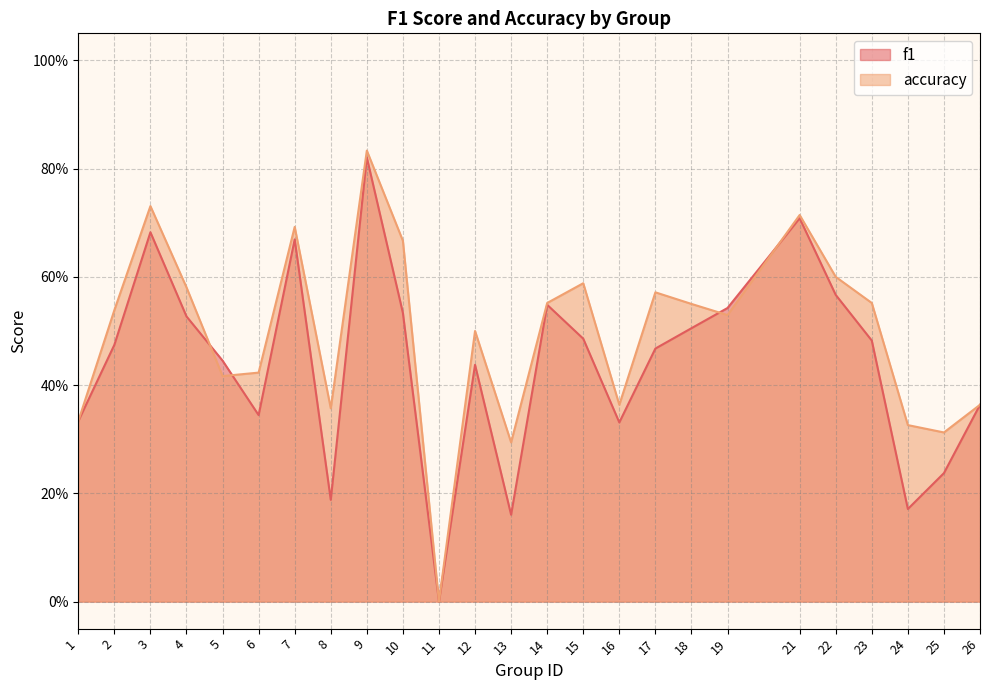

At how many categories does at least one series exceed 0?

24